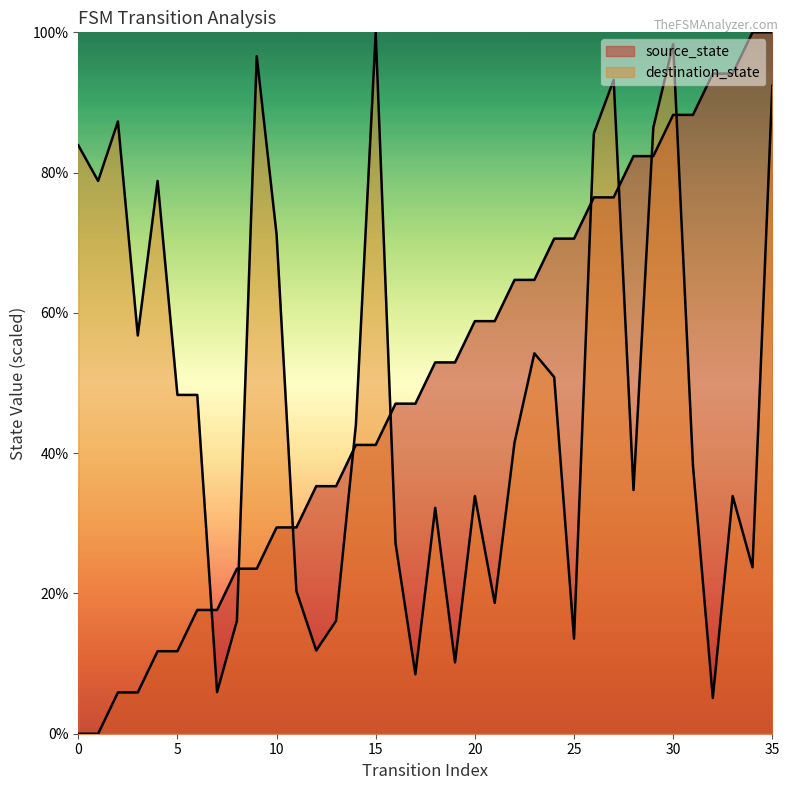

How many lines are shown in the chart?

2